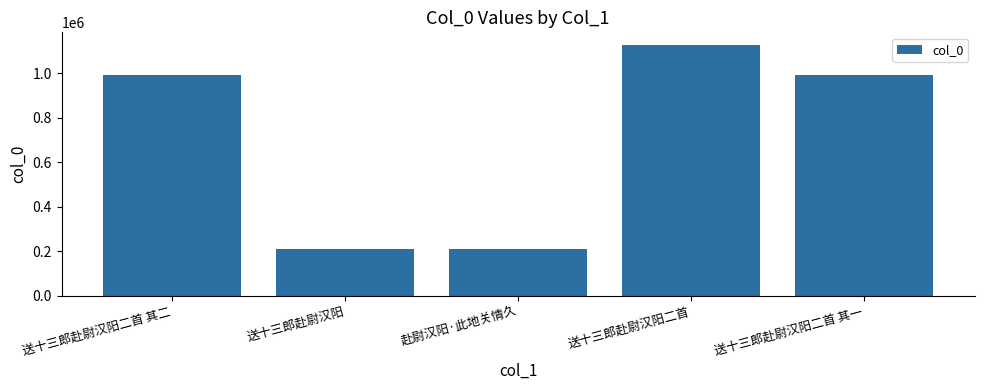

What is the change in value from 赴尉汉阳·此地关情久 to 送十三郎赴尉汉阳二首 其一?

+782670